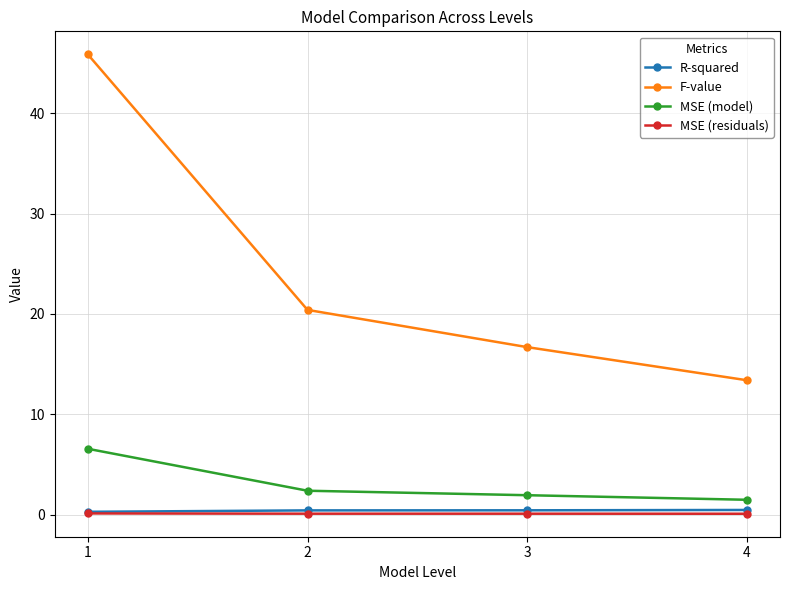

Does the chart have visible grid lines?

Yes